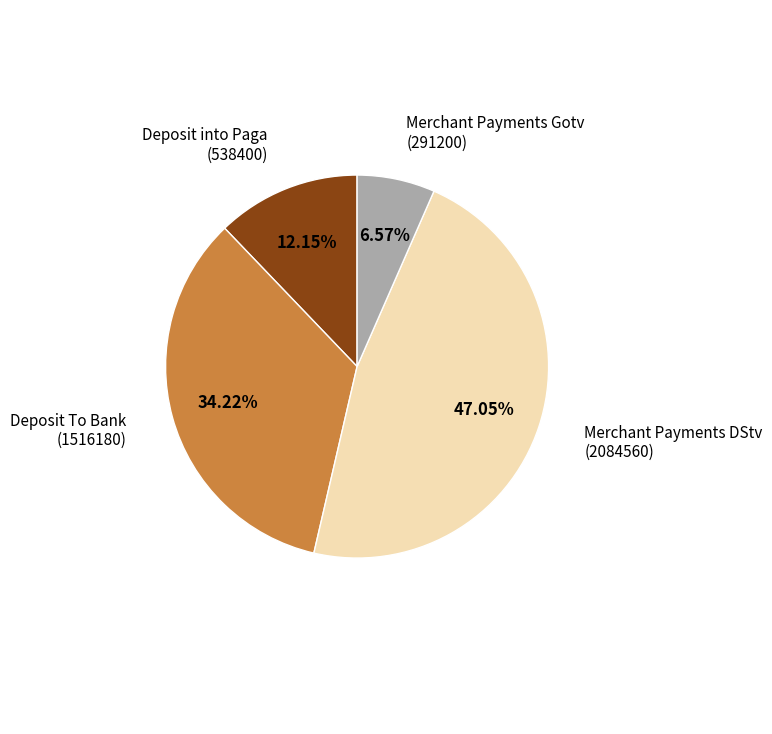

Do Deposit To Bank and Merchant Payments DStv together represent more than half of the pie?

Yes